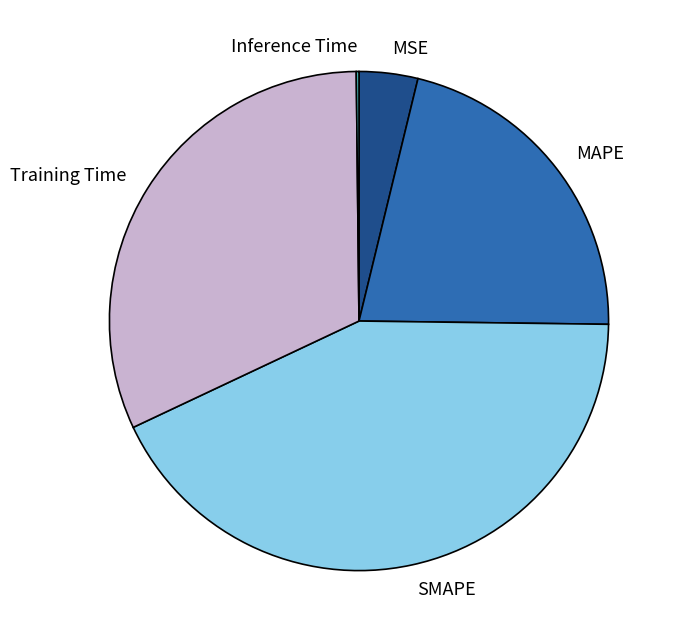

Which has a higher value, SMAPE or MAPE?

SMAPE